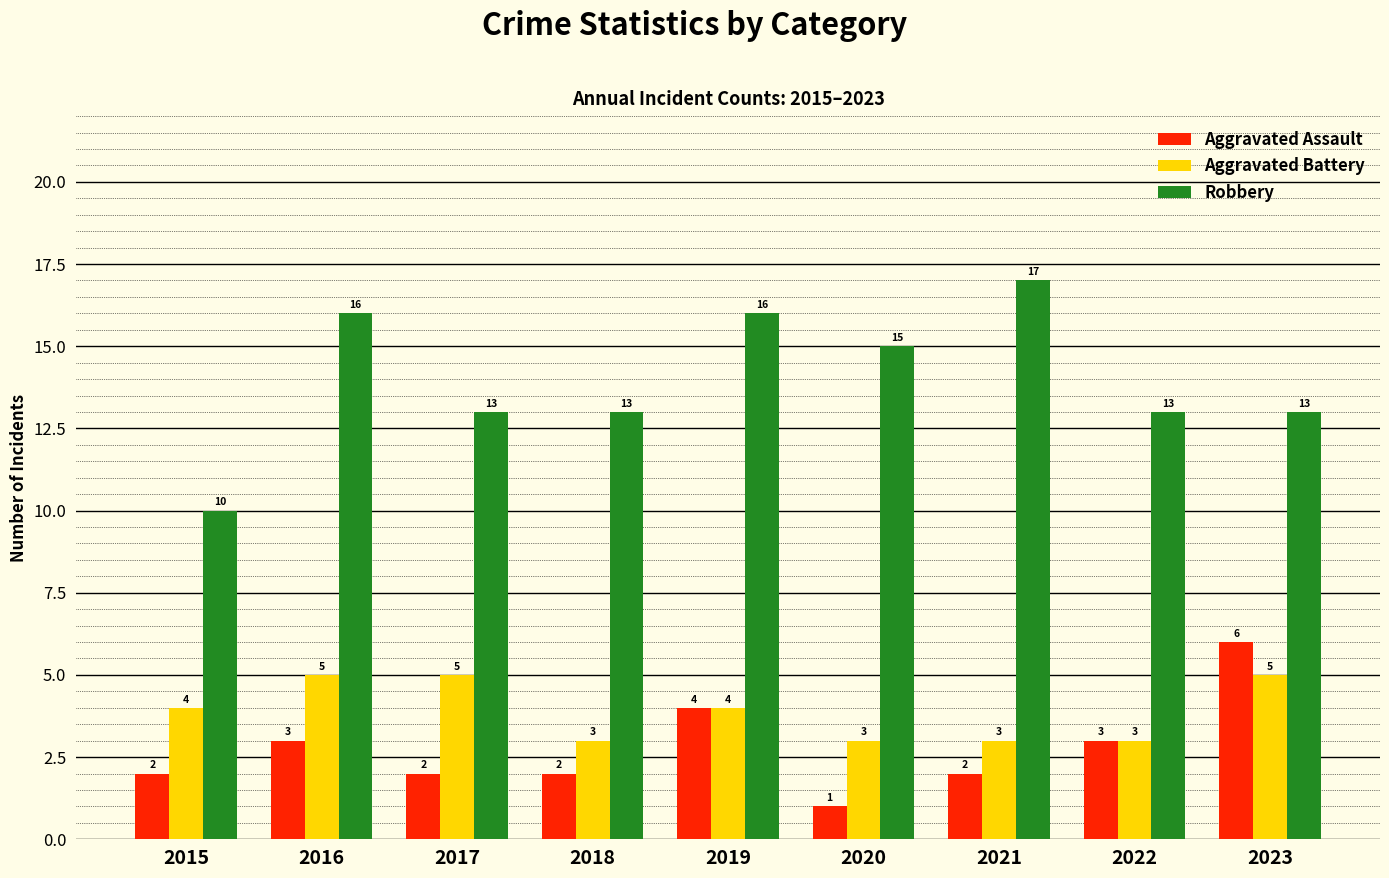

The value of Aggravated Assault at 2021 is 2. True or false?

True